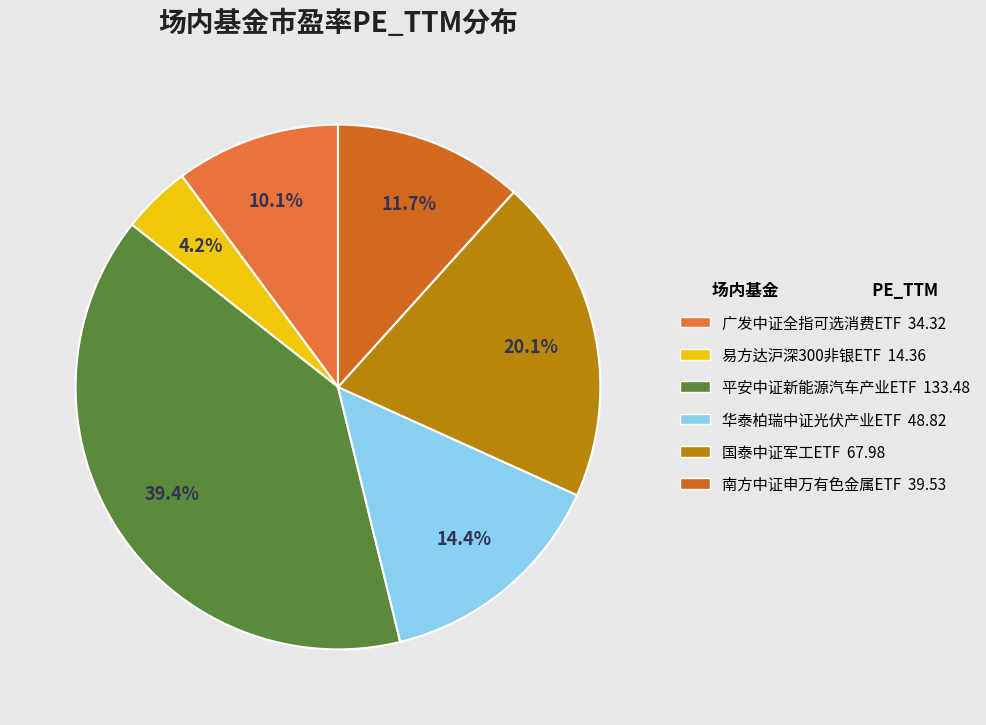

Do 华泰柏瑞中证光伏产业ETF and 广发中证全指可选消费ETF together represent more than half of the pie?

No